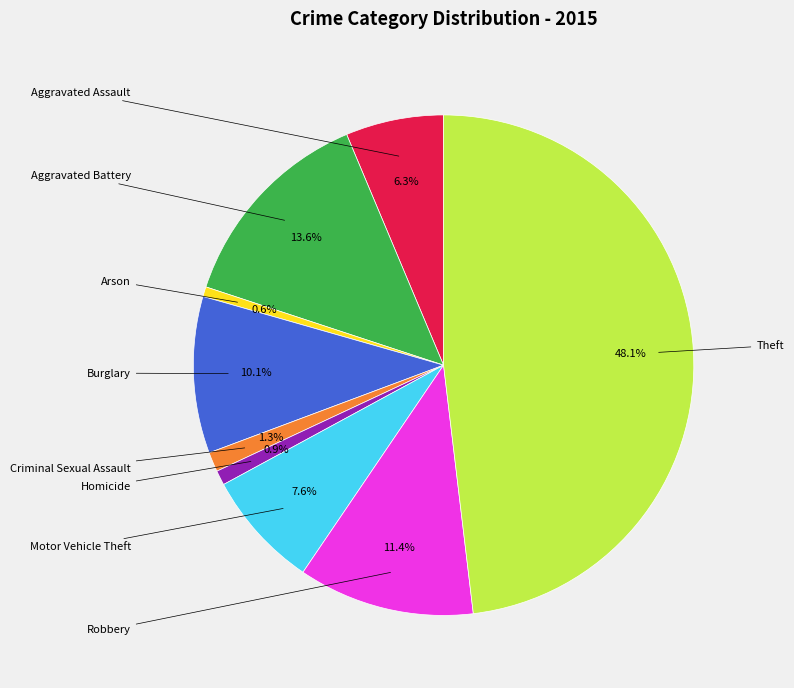

Is there a majority slice in this chart?

No